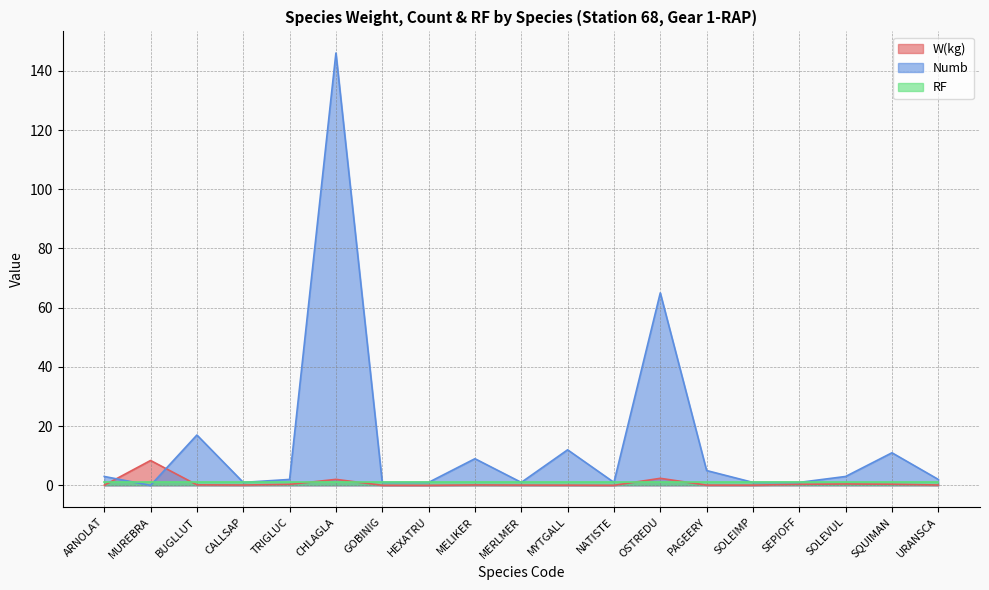

Does the chart have visible grid lines?

Yes